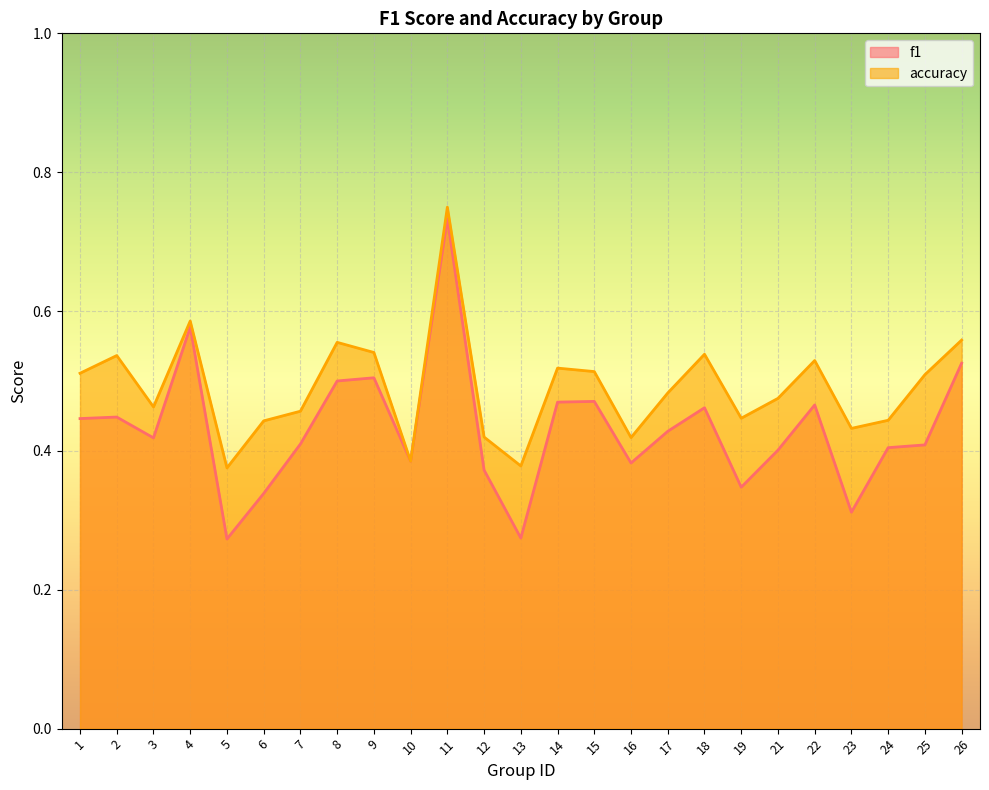

Which series has the largest total across all categories?

accuracy